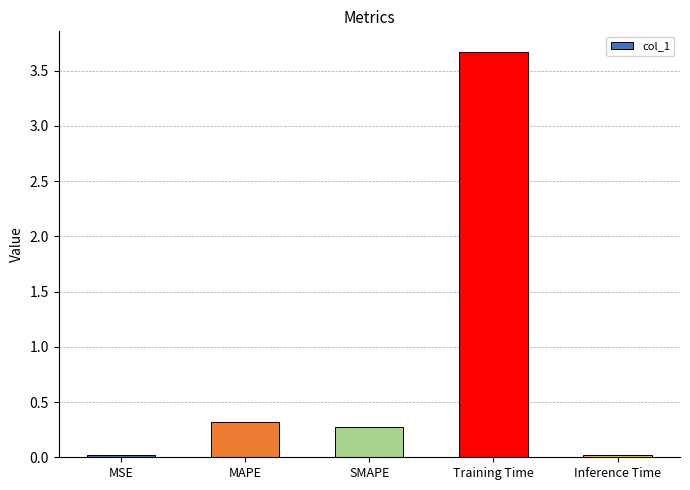

Are the bars horizontal?

No